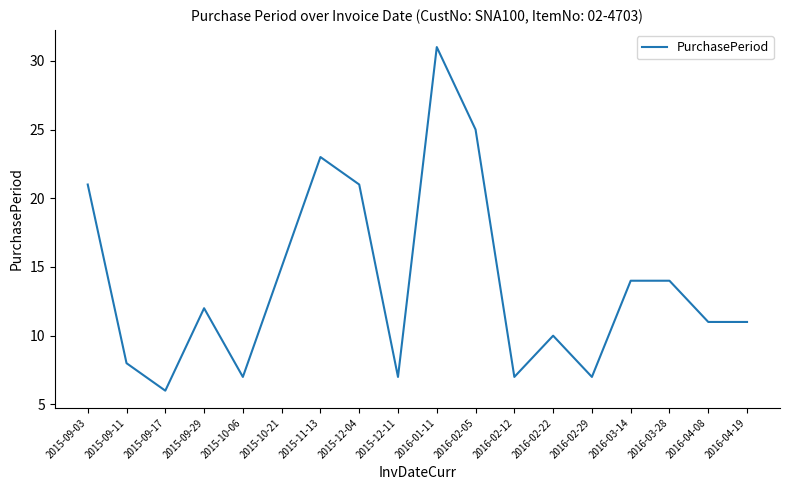

What position from the right is 2016-02-05?

8